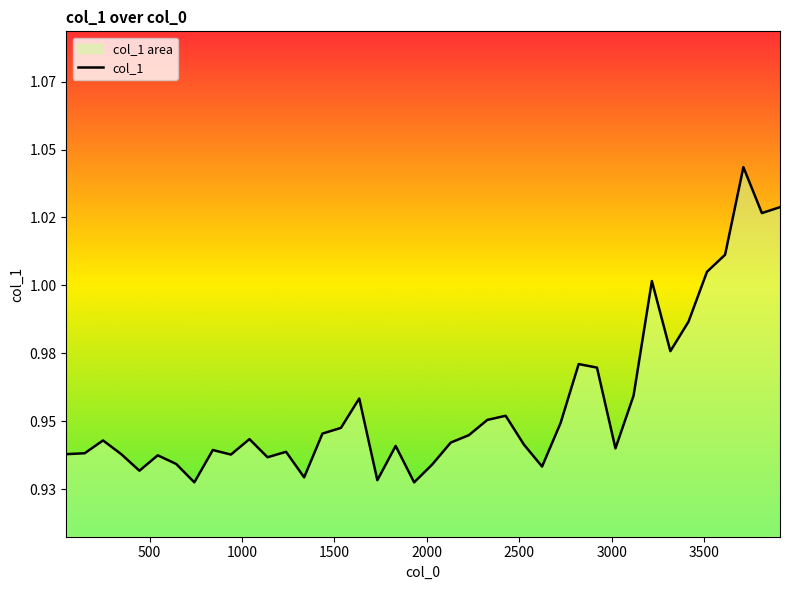

What is the smallest value displayed?

0.9